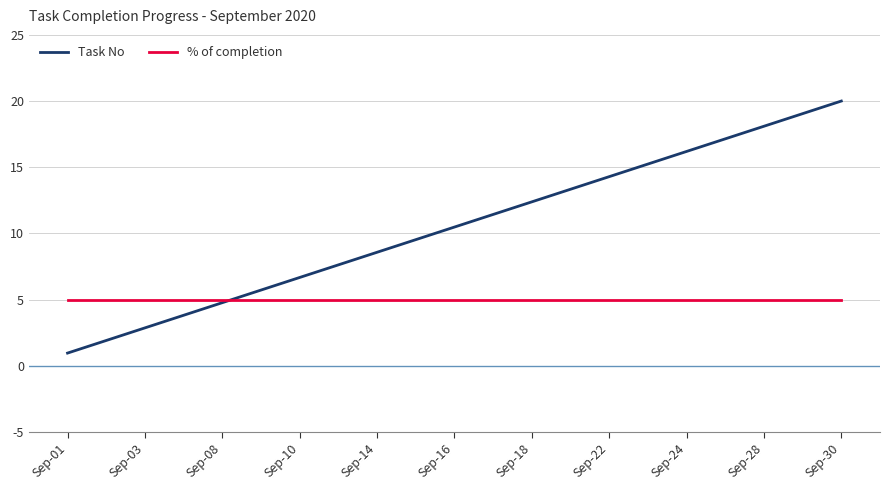

What is the maximum value for % of completion?

5.0